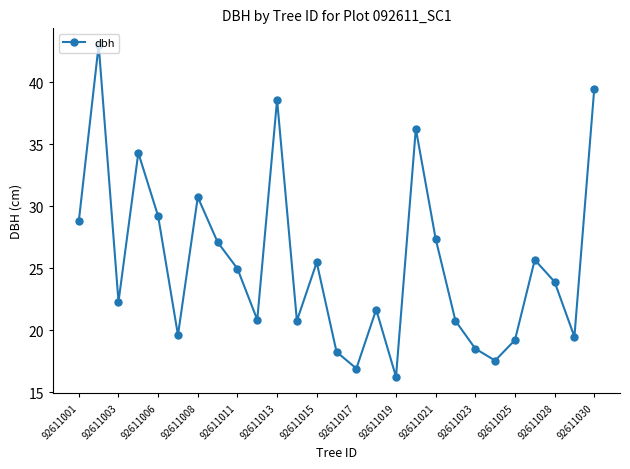

What is the average value?

25.5